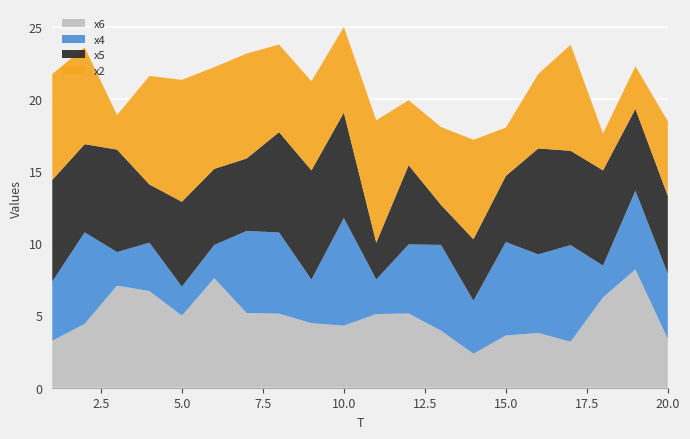

What is the value of the x4 point at the 9th from the left?

3.0